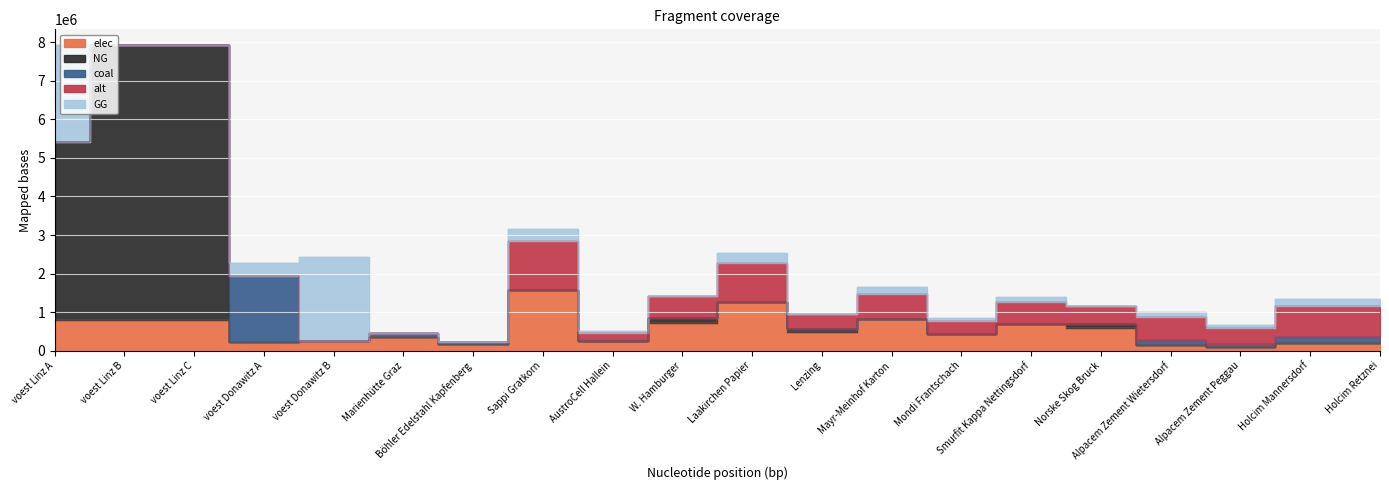

How many positive values does the alt series have?

13